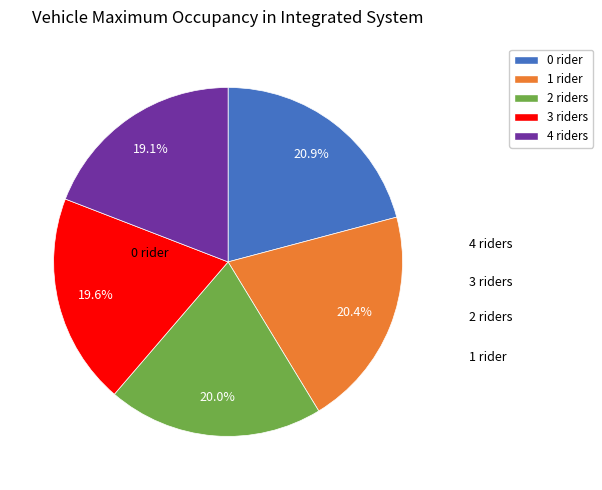

Count the number of slices in the pie.

5